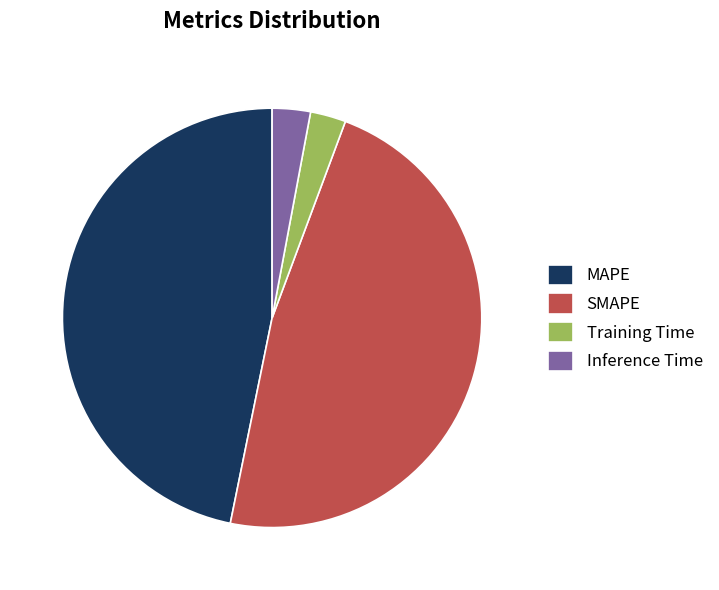

How many slices are in this pie chart?

4